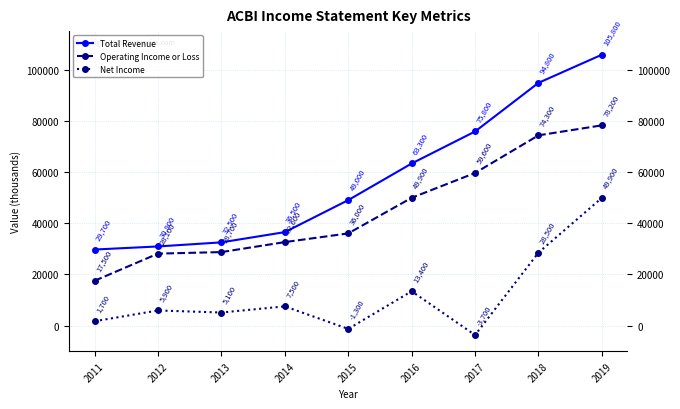

Is the value of Total Revenue at 2016 greater than the value of Net Income at 2017?

Yes